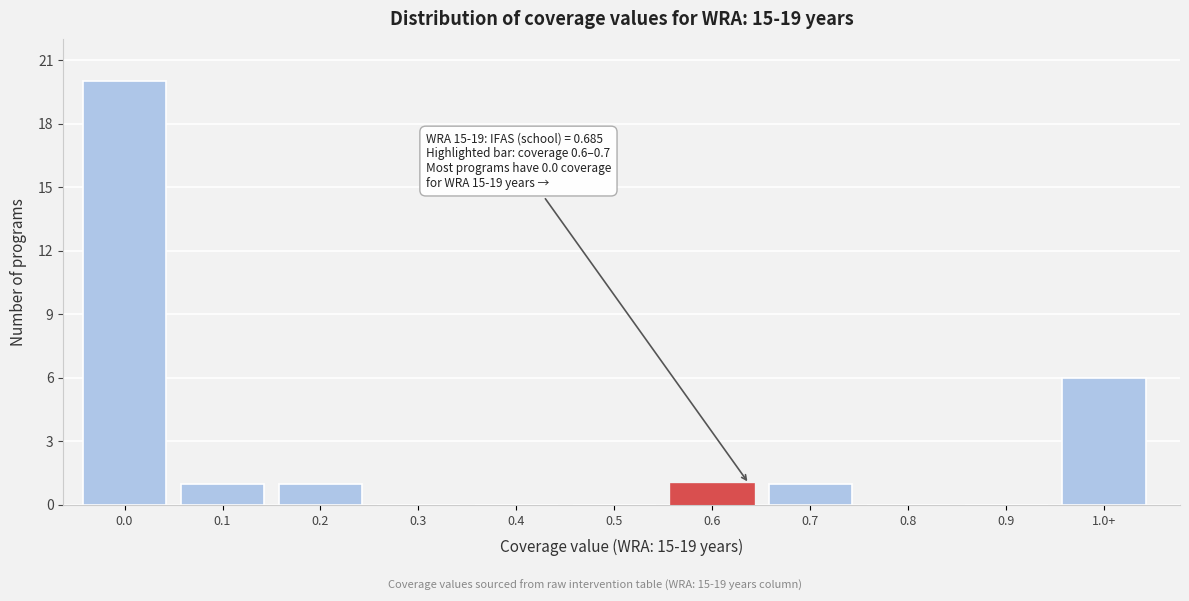

Reading left to right, list all the values displayed in this chart.

0.0=20	0.1=1	0.2=1	0.3=0	0.4=0	0.5=0	0.6=1	0.7=1	0.8=0	0.9=0	1.0+=6